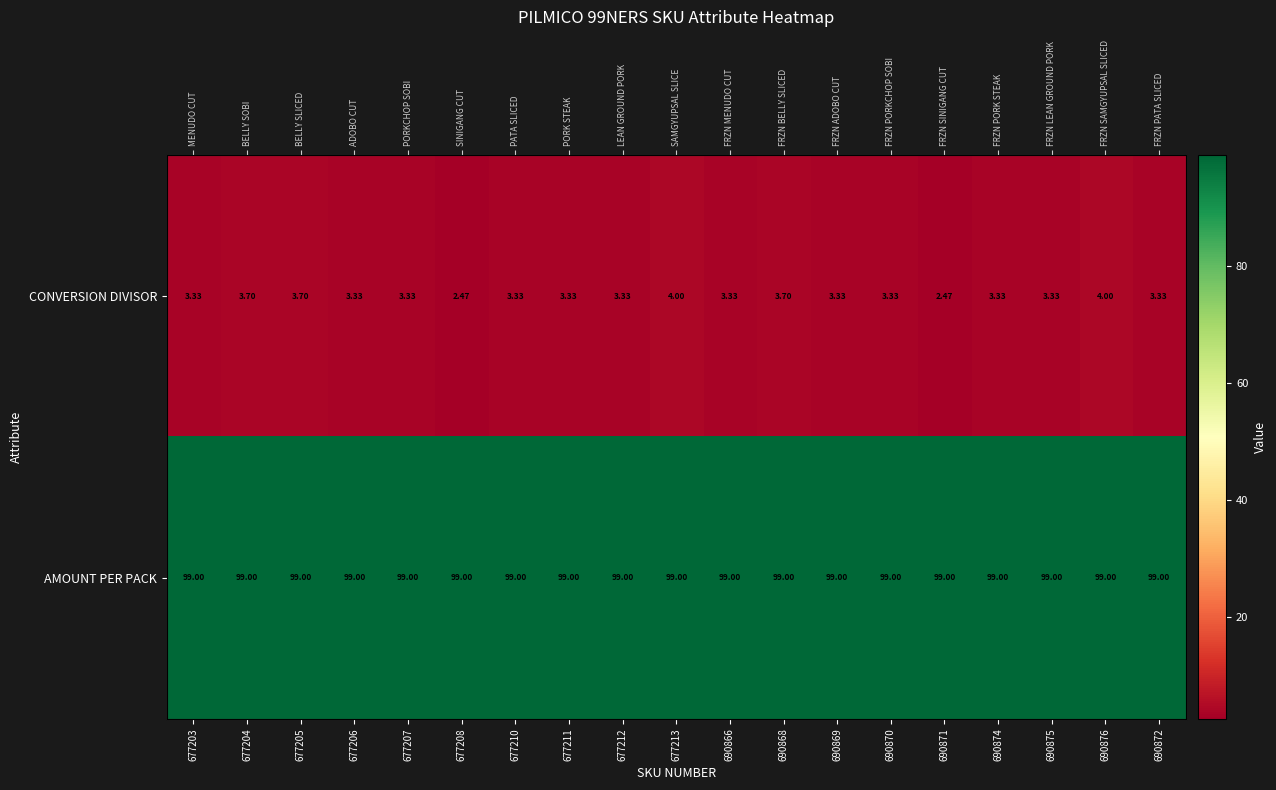

The value of CONVERSION DIVISOR at 690868 is 5.9. True or false?

False